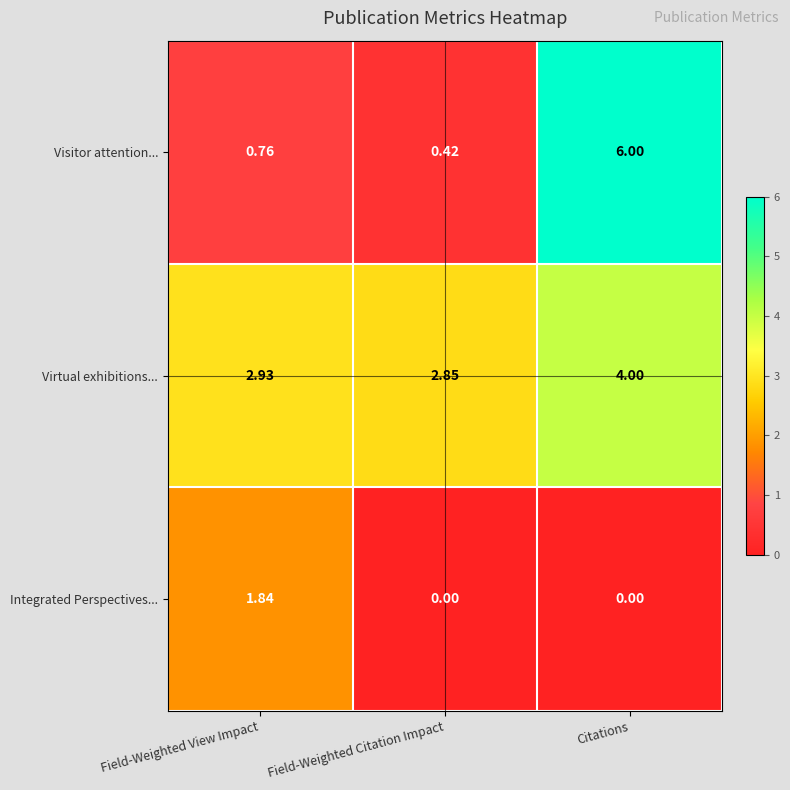

Between Field-Weighted Citation Impact and Citations, which series saw the biggest shift?

Visitor attention...